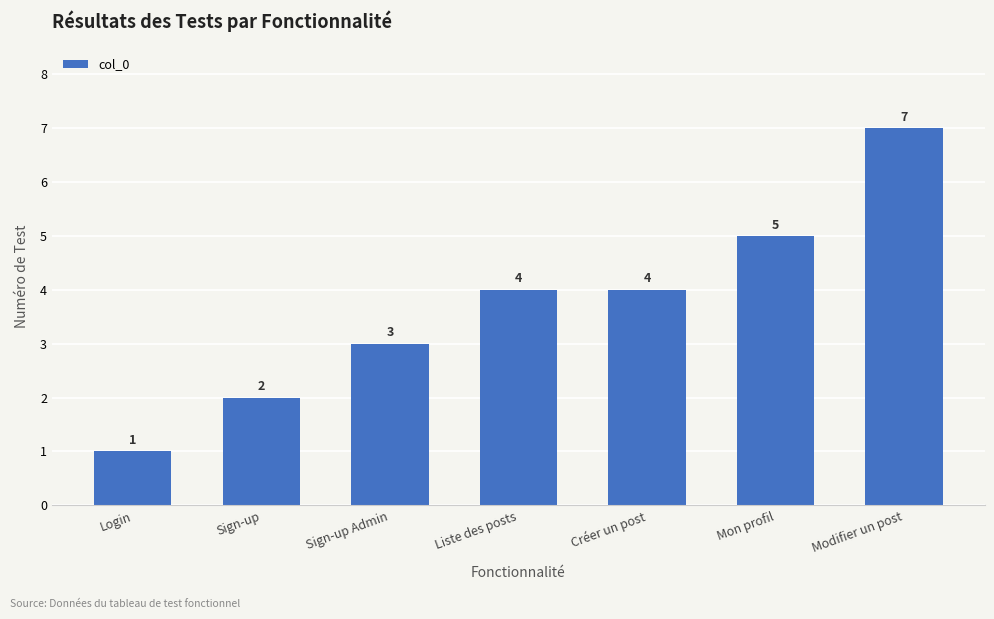

What is the change in value from Sign-up Admin to Créer un post?

+1